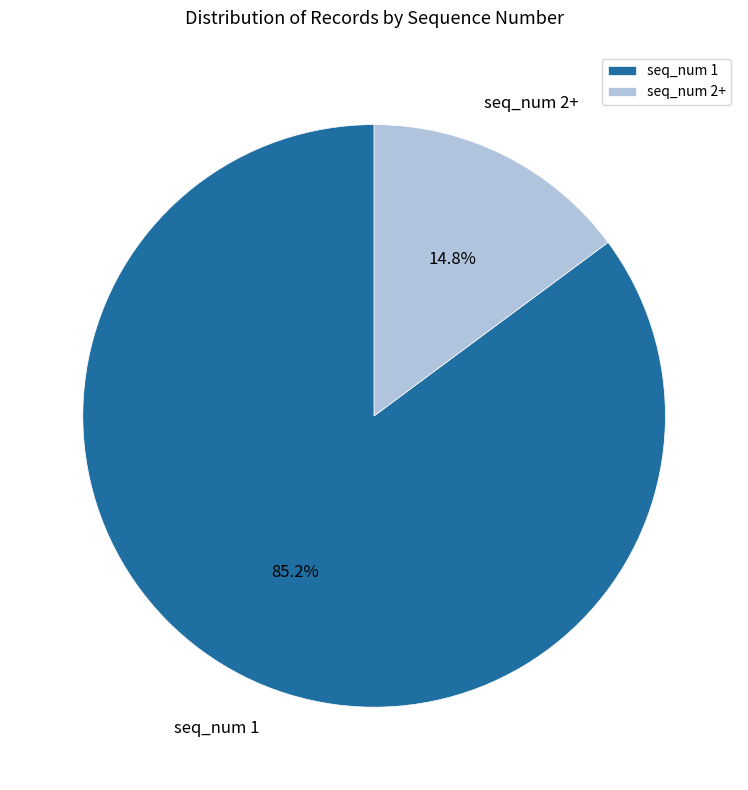

Between seq_num 2+ and seq_num 1, which is larger?

seq_num 1